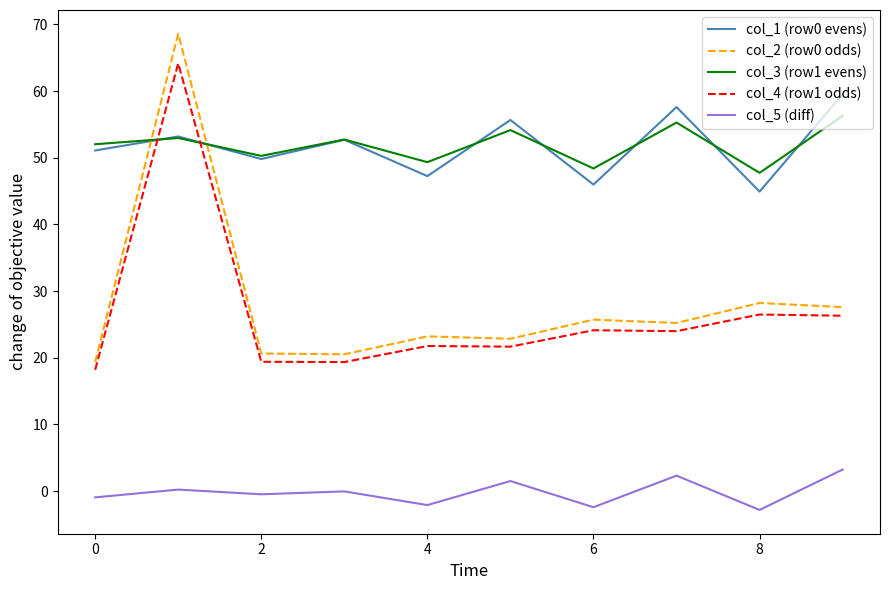

True or false: col_5 (diff) and col_4 (row1 odds) intersect in this chart.

False